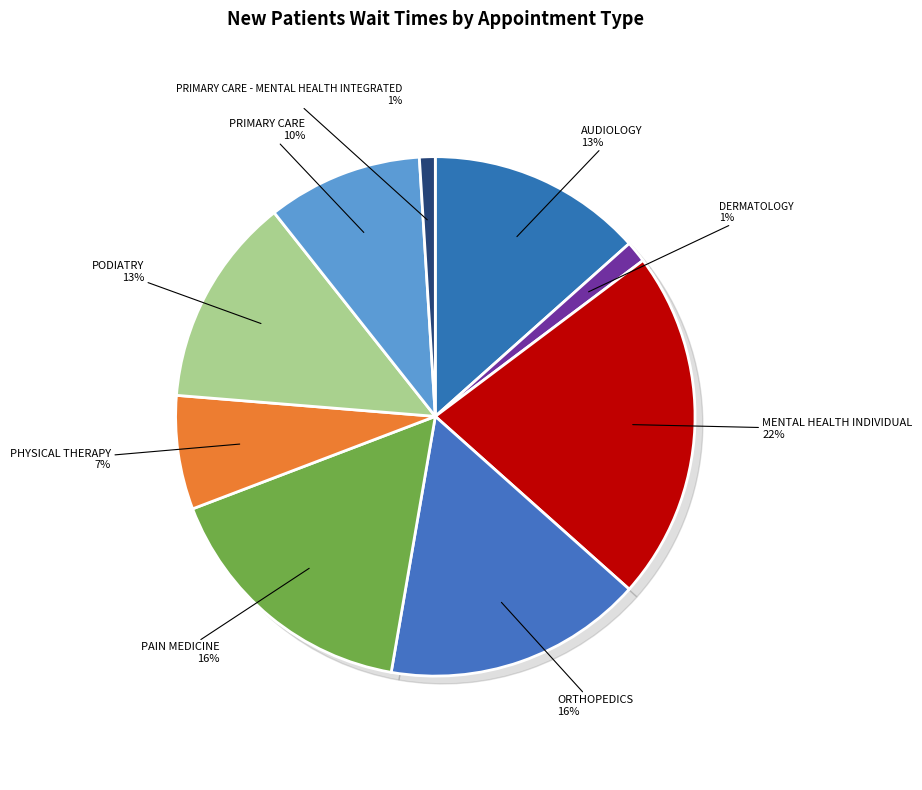

Is there any slice that represents more than half of the pie?

No